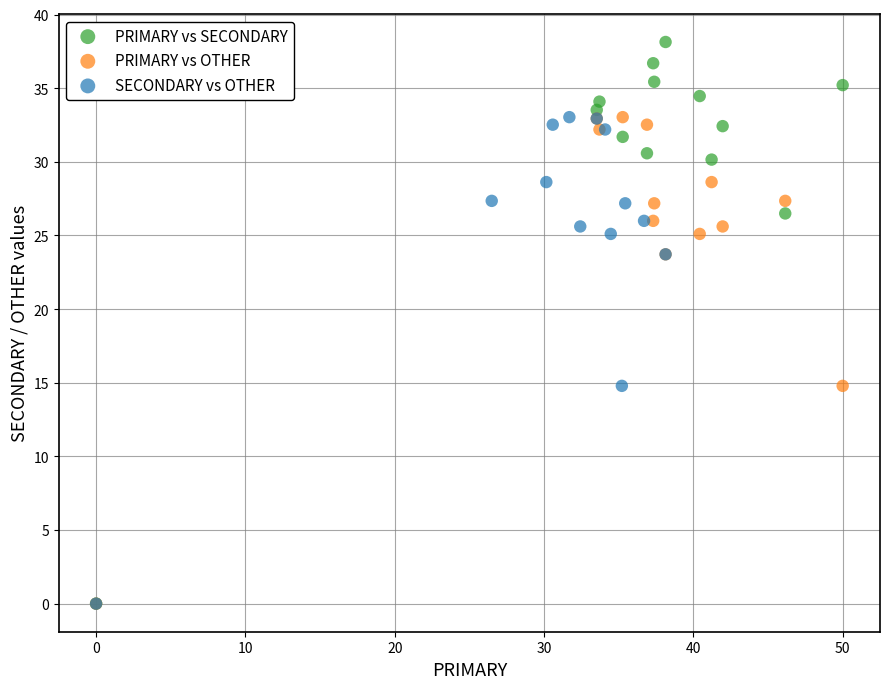

Which series has the widest spread of Y values?

PRIMARY vs SECONDARY